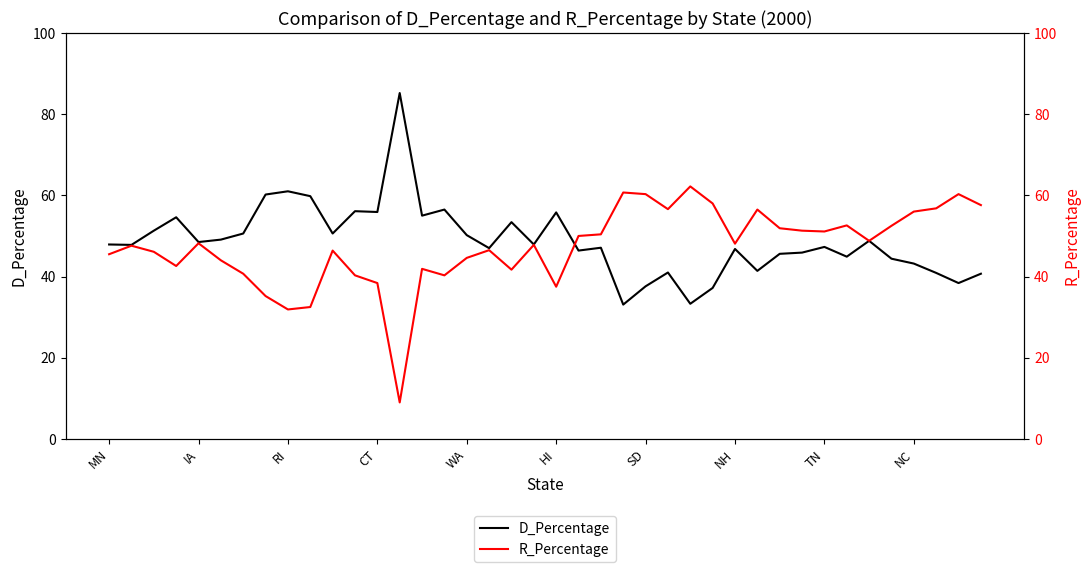

What position from the left is 39?

40